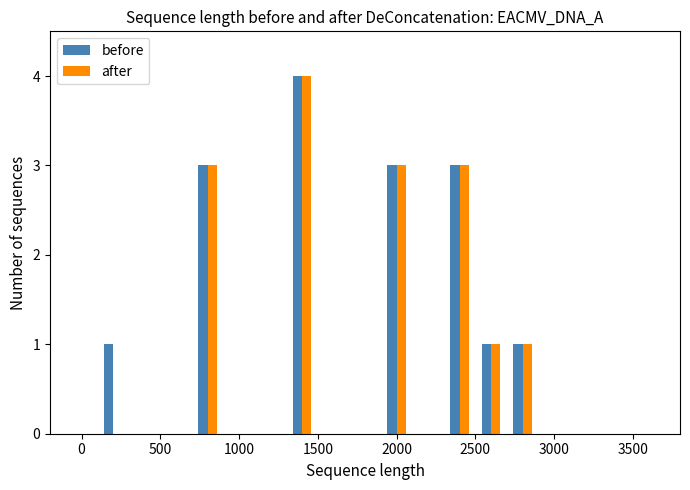

What are all the series names shown in the legend?

before, after